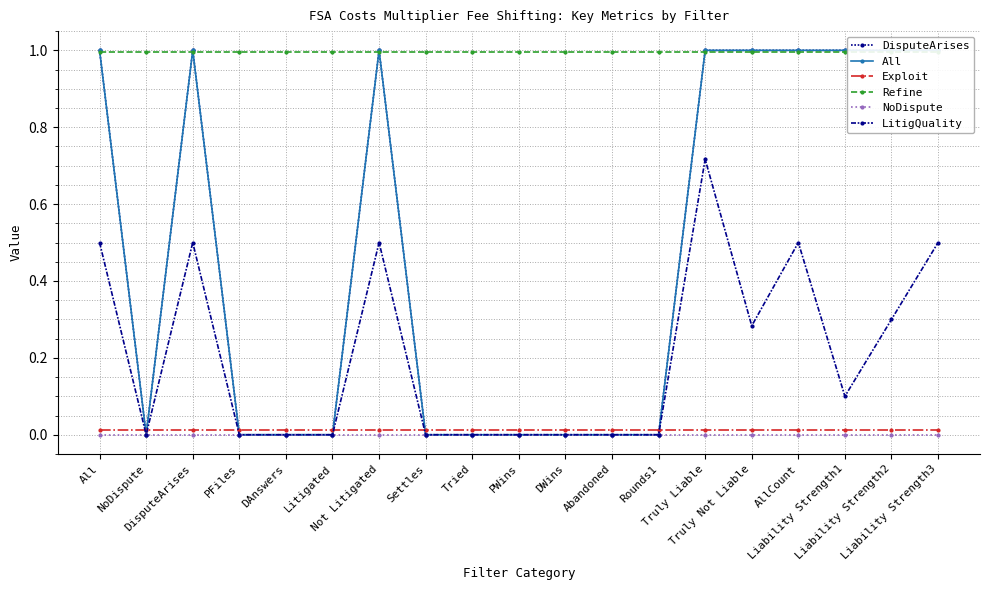

What is the greatest value displayed?

1.0